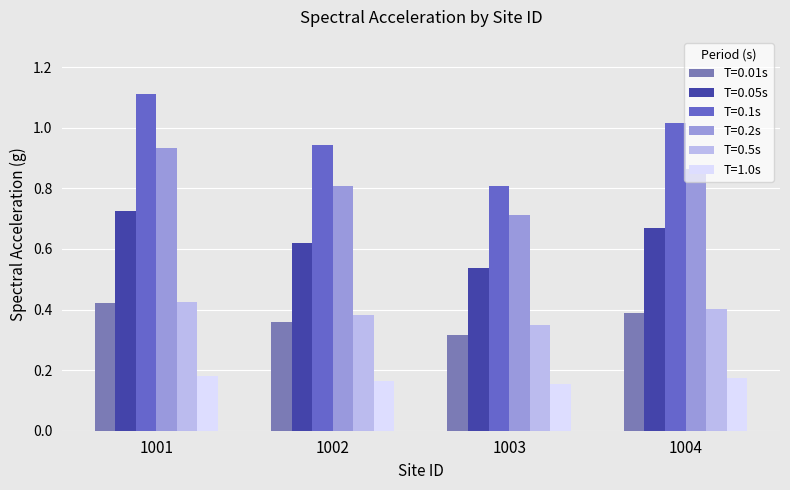

How many categories are shown in the chart?

4